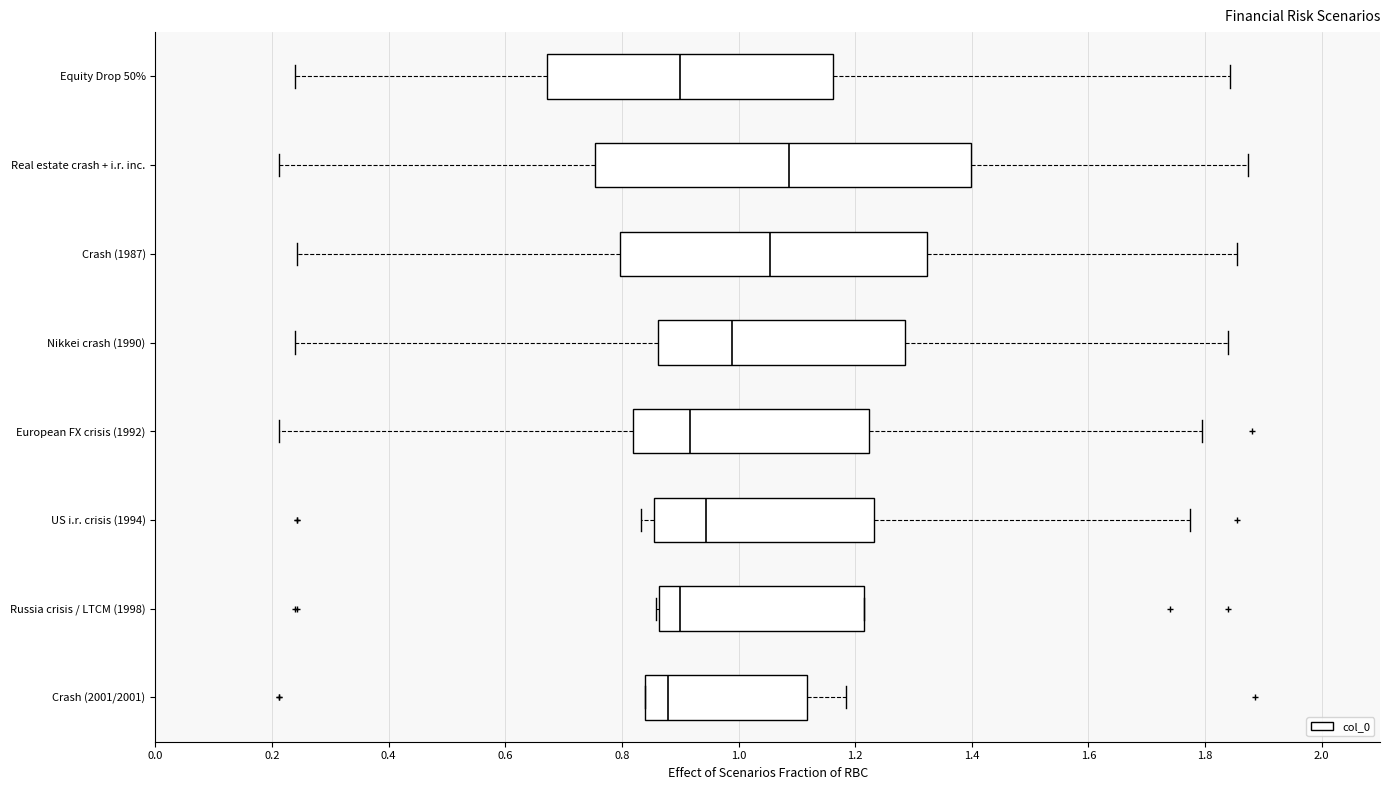

Comparing the boxes themselves (not the whiskers), which one is the widest?

Real estate crash + i.r. inc.